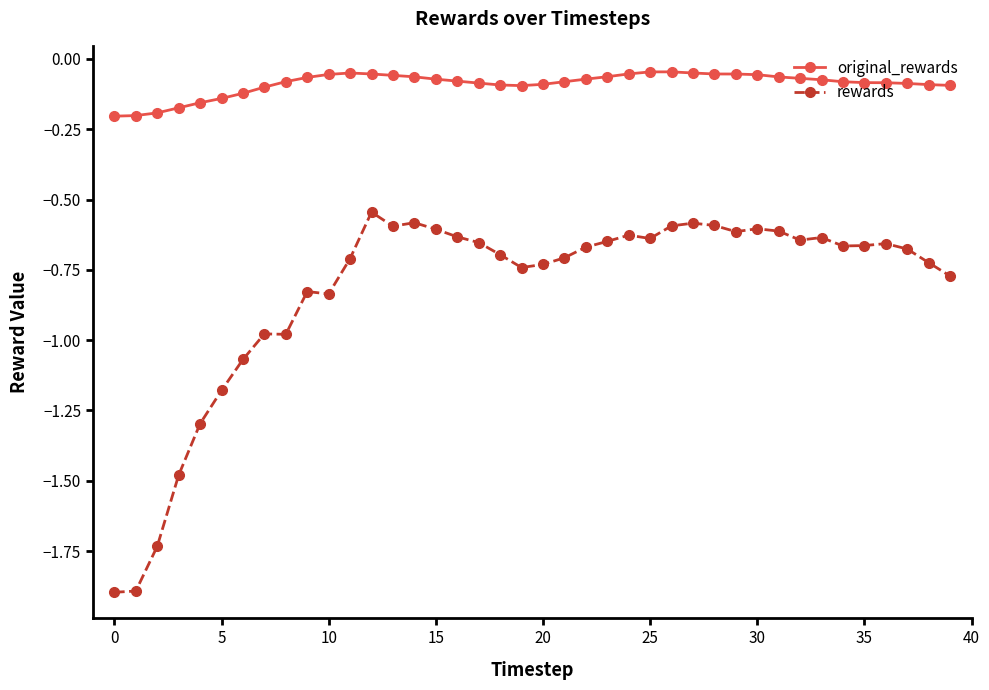

True or false: original_rewards has more than 0 interior local peaks.

True